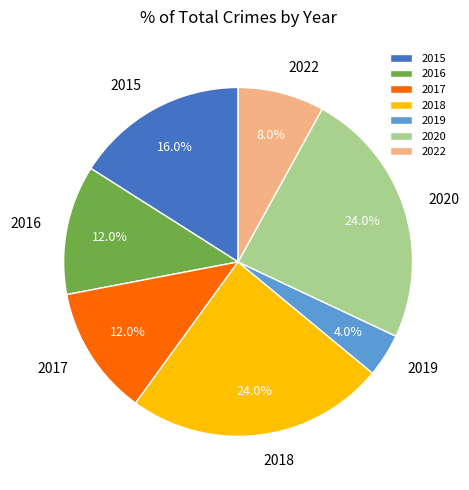

To the nearest percent, what is the combined percentage of 2022 and 2017?

20%